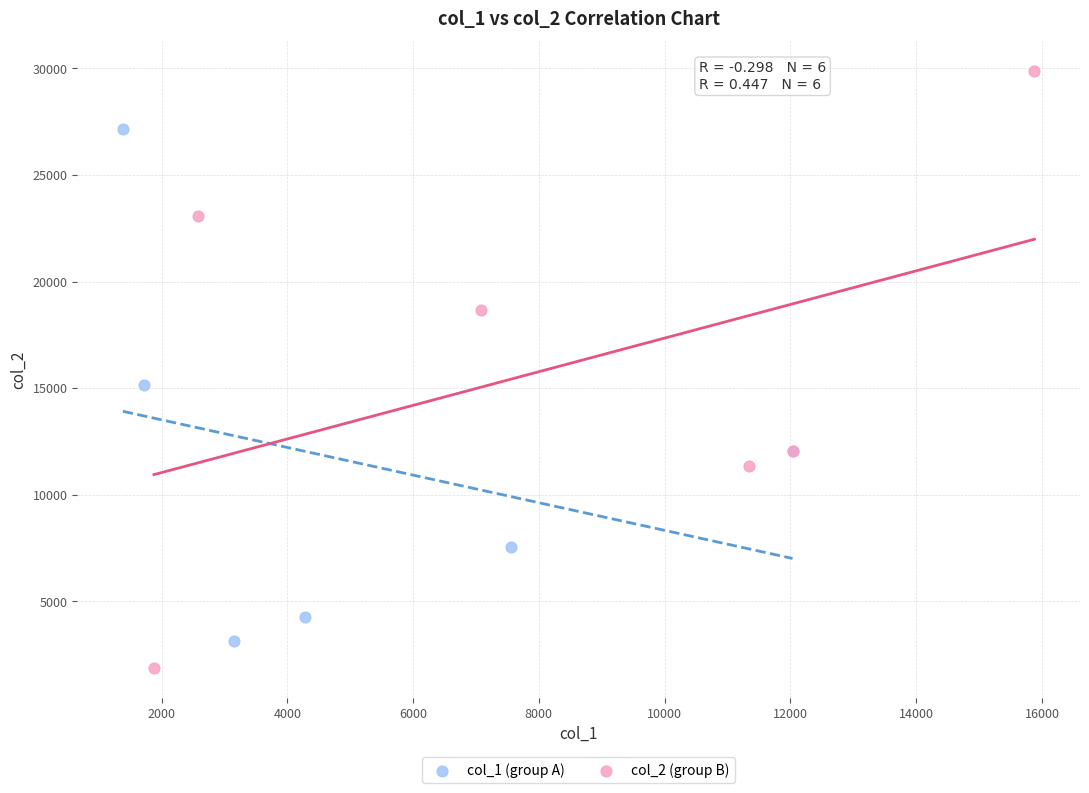

Which series reaches the maximum Y coordinate?

col_2 (group B)